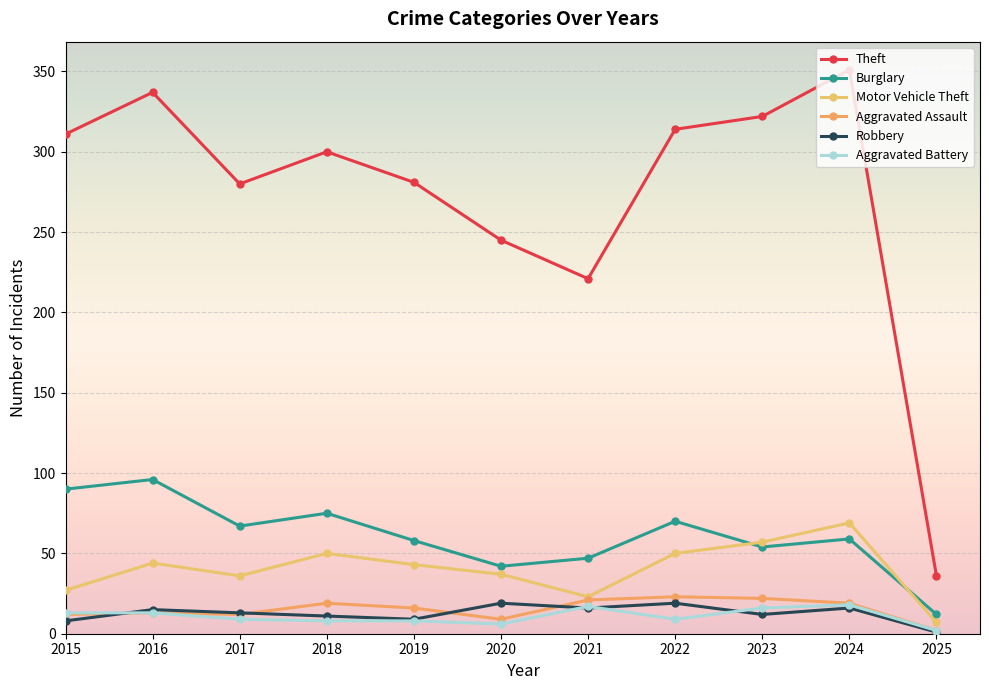

Reading left to right, what are all the values shown in this chart?

Theft: 311	337	280	300	281	245	221	314	322	351	36
Burglary: 90	96	67	75	58	42	47	70	54	59	12
Motor Vehicle Theft: 27	44	36	50	43	37	23	50	57	69	7
Aggravated Assault: 12	13	12	19	16	9	21	23	22	19	2
Robbery: 8	15	13	11	9	19	16	19	12	16	1
Aggravated Battery: 13	13	9	8	8	6	17	9	16	18	2